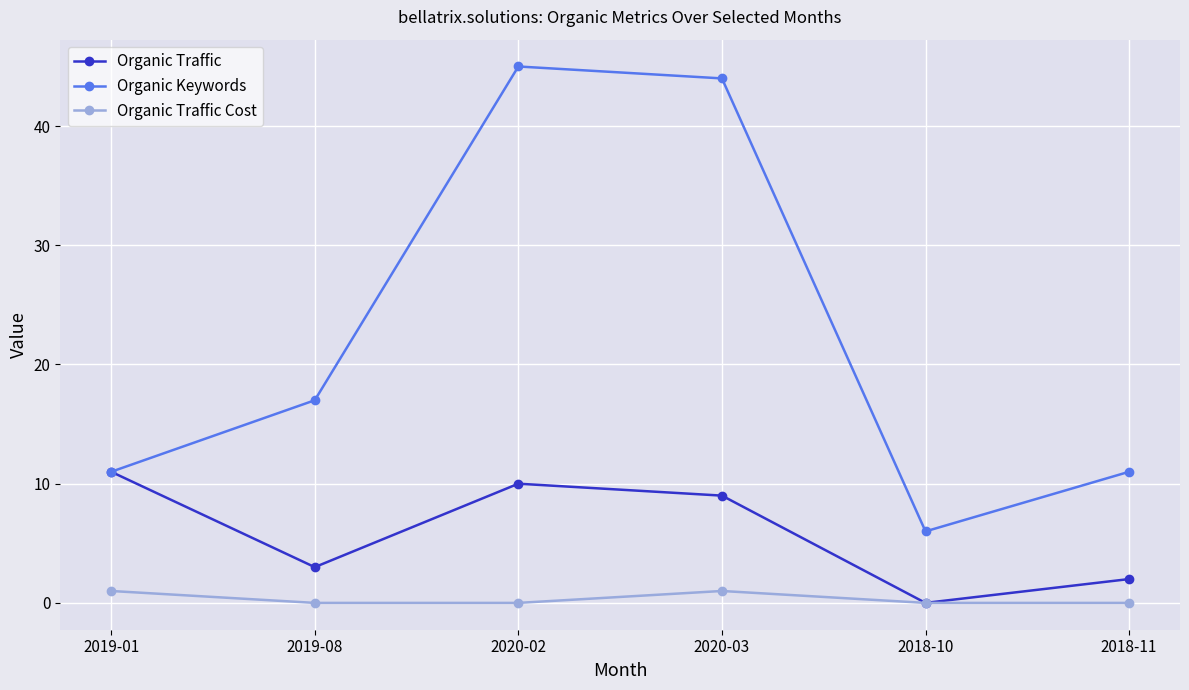

The value of Organic Traffic at 2020-03 is 13. True or false?

False